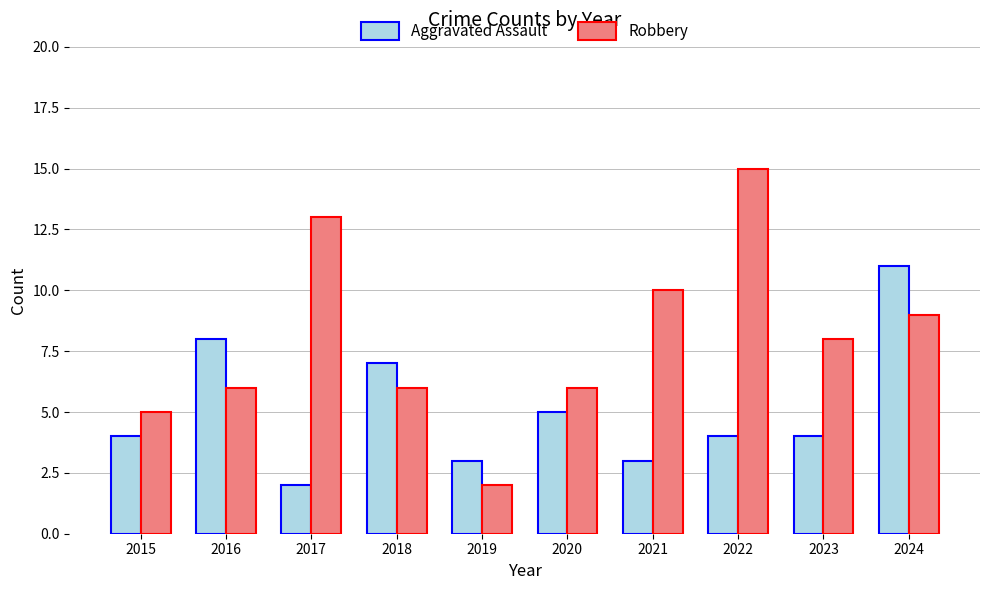

What are all the series names shown in the legend?

Aggravated Assault, Robbery